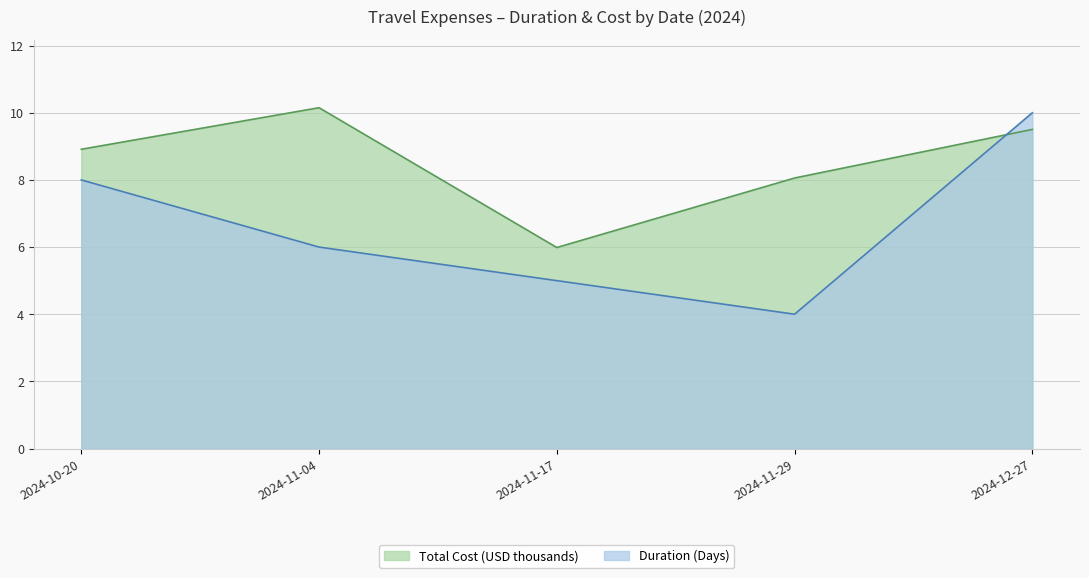

Which series has the largest range (max minus min)?

Duration (Days)